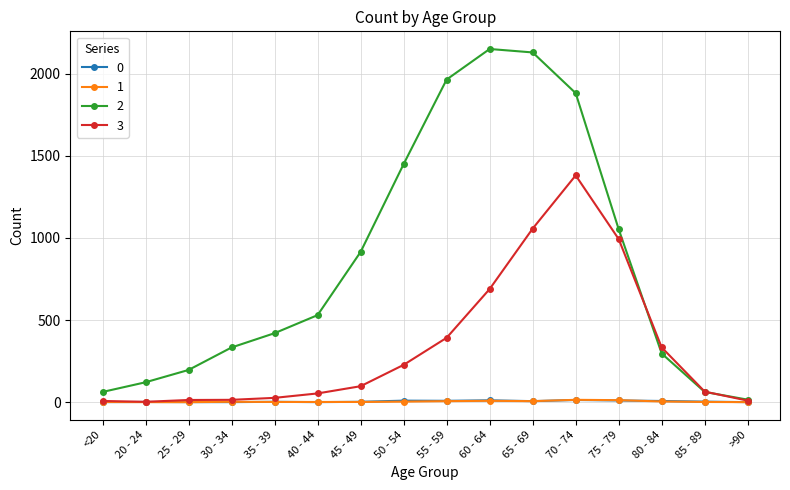

What is the average value of the 1 series?

4